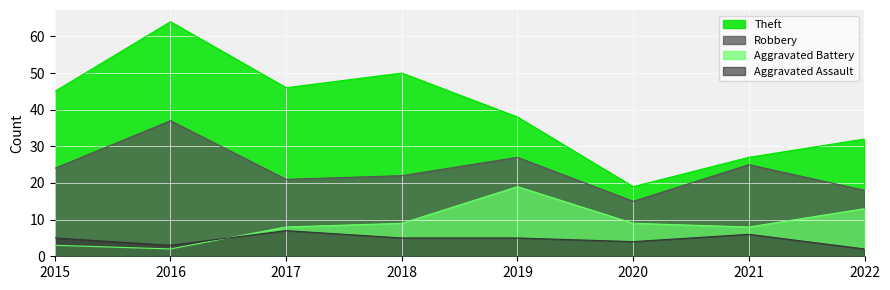

What is the minimum value shown in the chart?

2